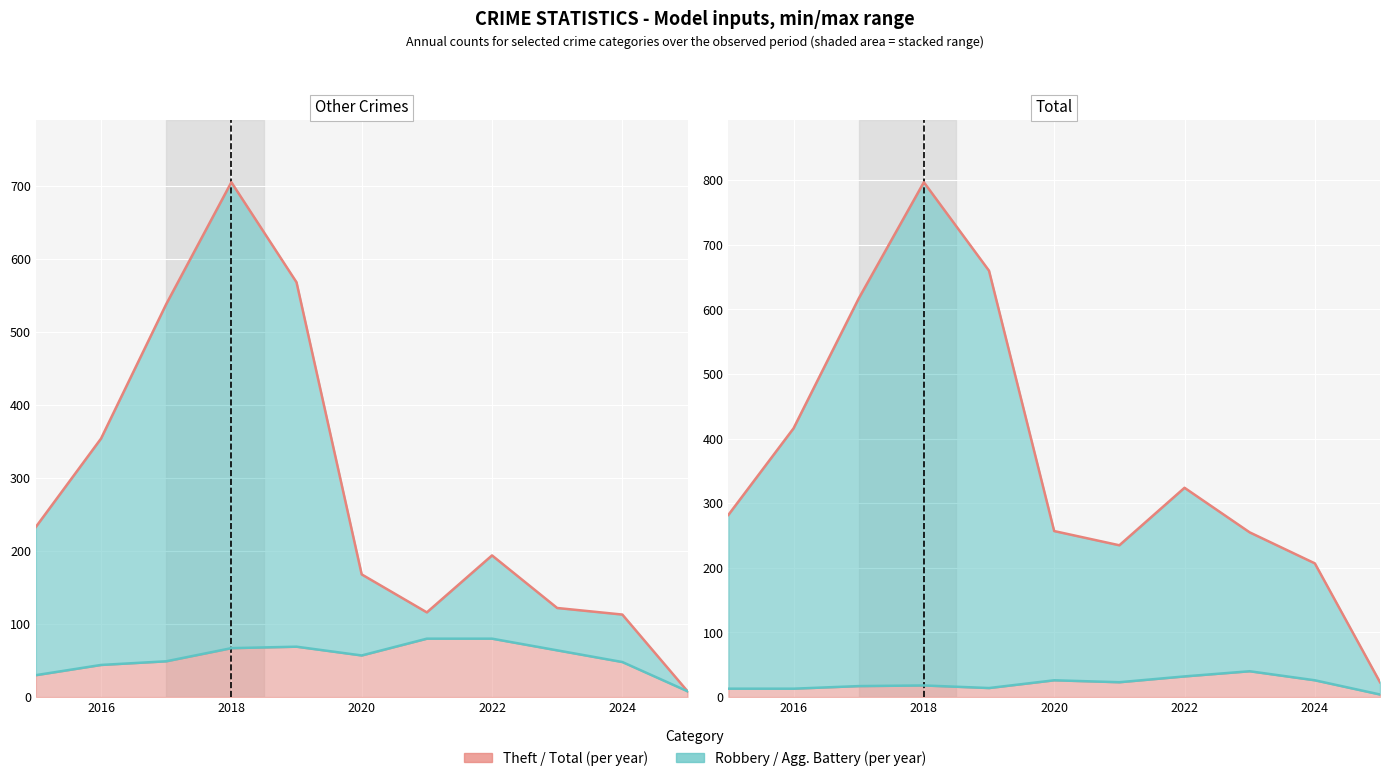

What is the lowest value of the Robbery series?

8